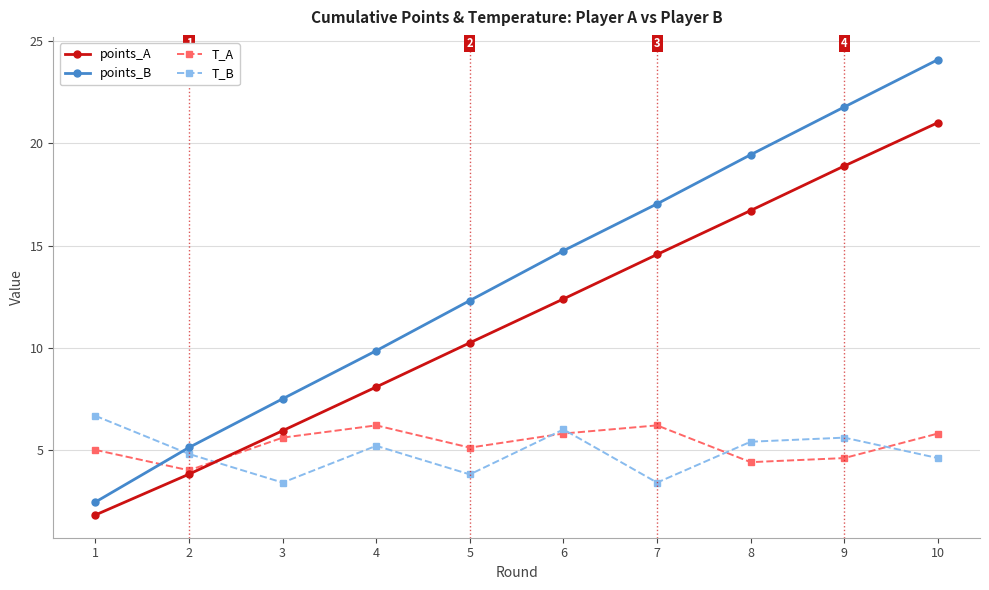

Reading left to right, transcribe all the data shown in this chart.

points_A: 1.8	3.8	5.9	8.1	10.2	12.4	14.6	16.7	18.9	21.0
points_B: 2.4	5.1	7.5	9.9	12.3	14.7	17.0	19.4	21.8	24.1
T_A: 5.0	4.0	5.6	6.2	5.1	5.8	6.2	4.4	4.6	5.8
T_B: 6.7	4.8	3.4	5.2	3.8	6.0	3.4	5.4	5.6	4.6